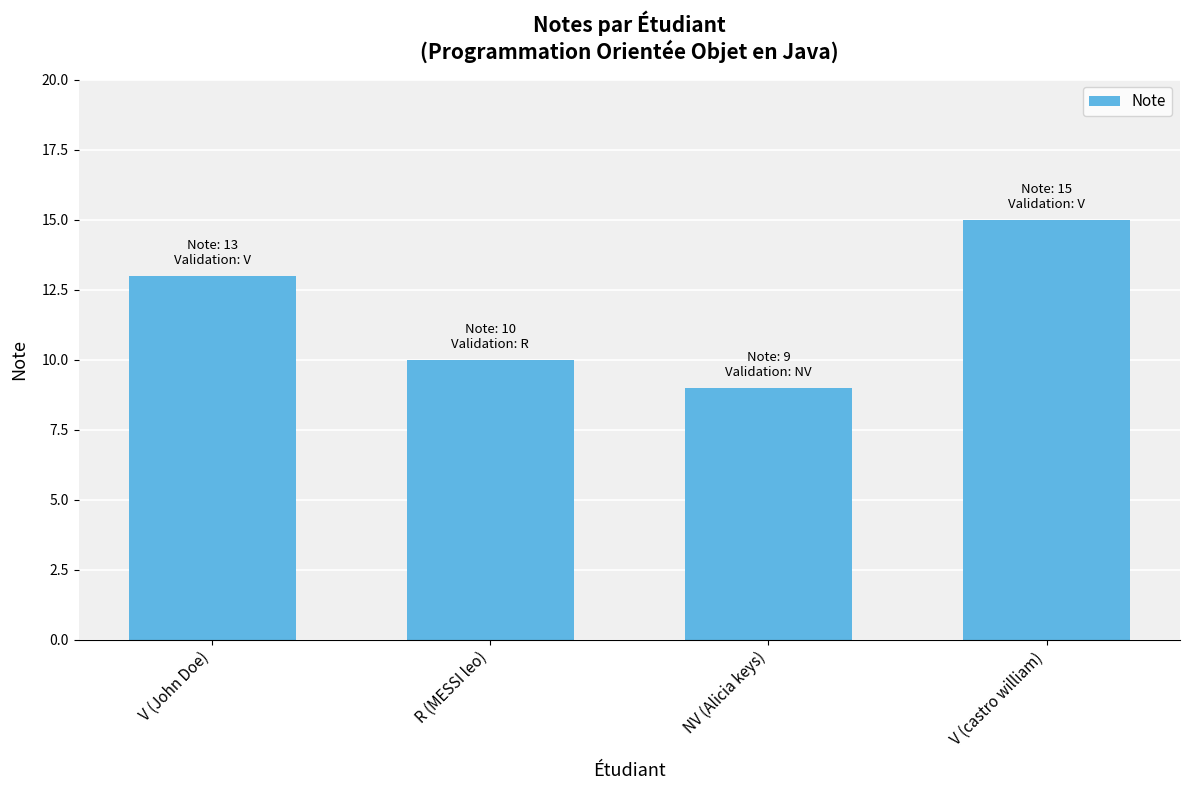

Which has a higher value, NV (Alicia keys) or V (John Doe)?

V (John Doe)